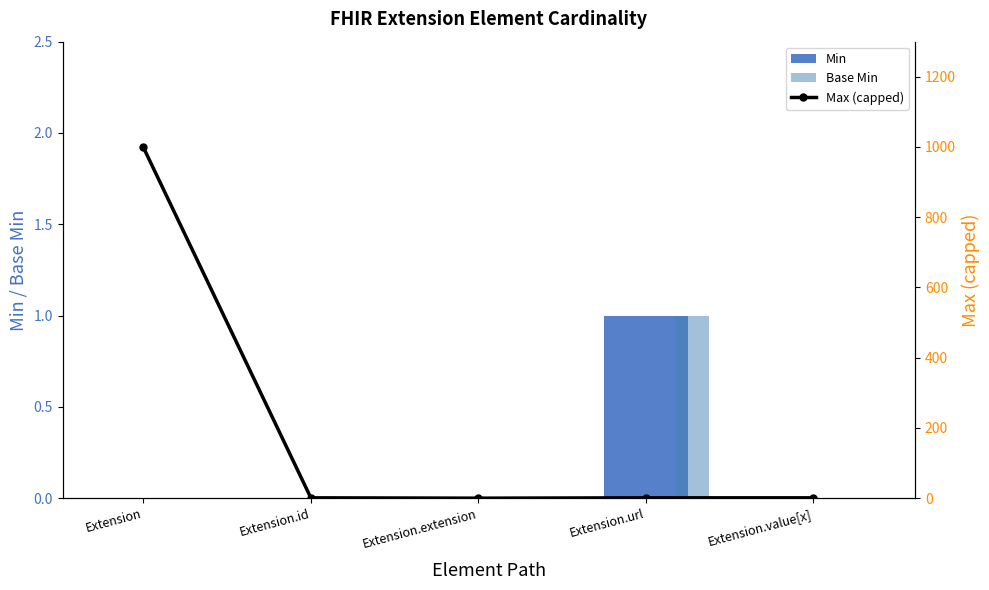

Count the number of categories in the chart.

5